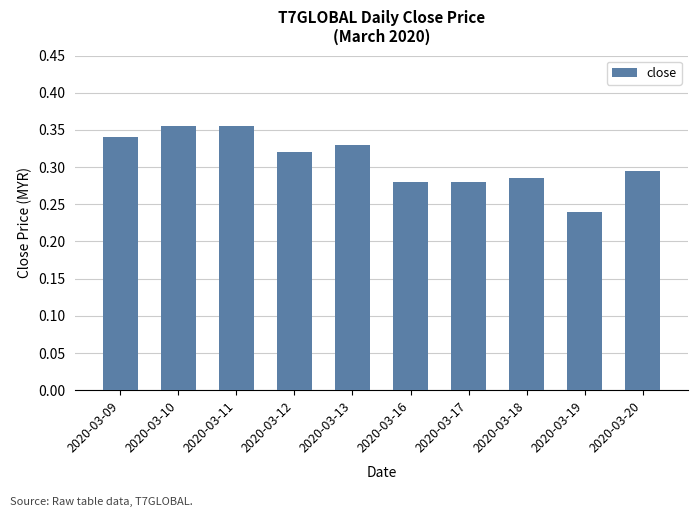

What is the sum of the values at 2020-03-16 and 2020-03-17?

0.6